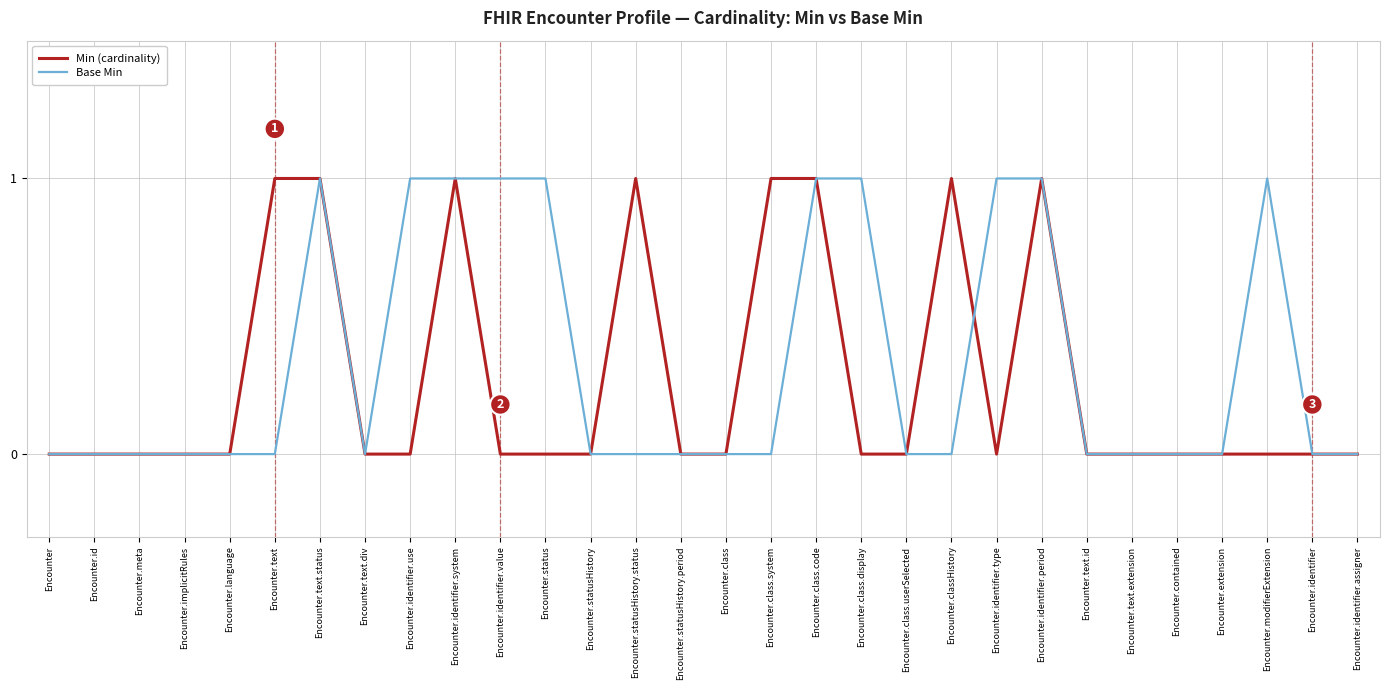

What position from the left is Encounter.class.system?

17